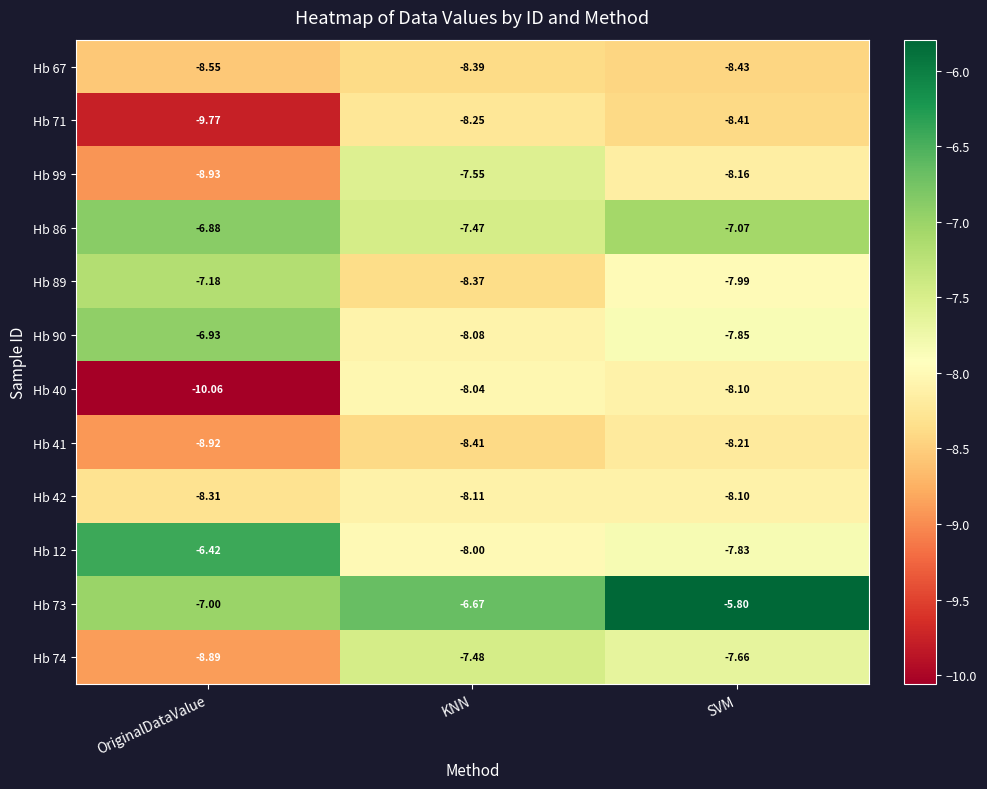

At how many categories does at least one series exceed -8?

3